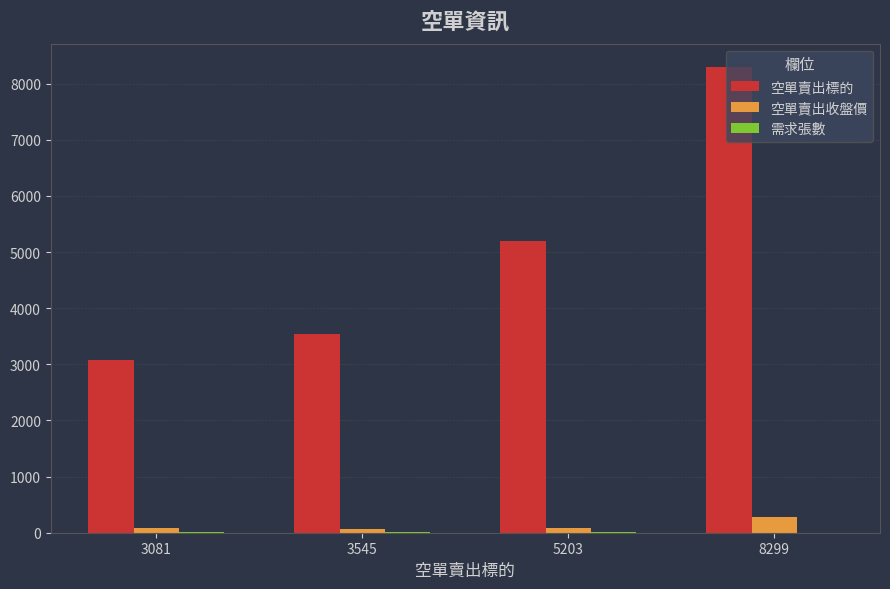

The value of 空單賣出收盤價 at 8299 is 285.5. True or false?

True